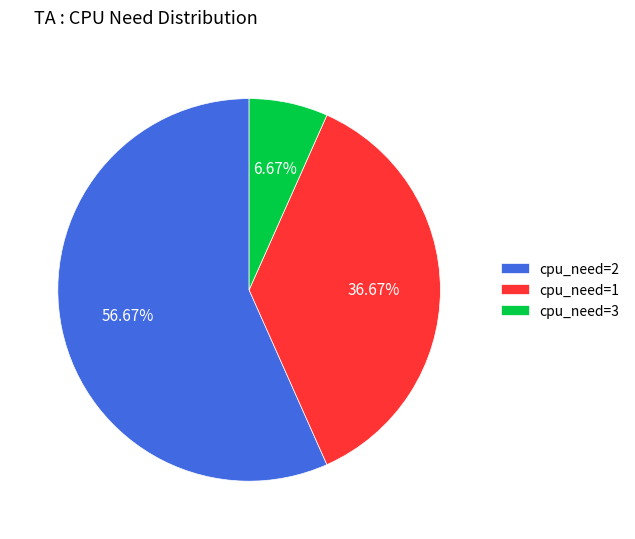

What is the ratio of the value at cpu_need=2 to the value at cpu_need=1?

1.5